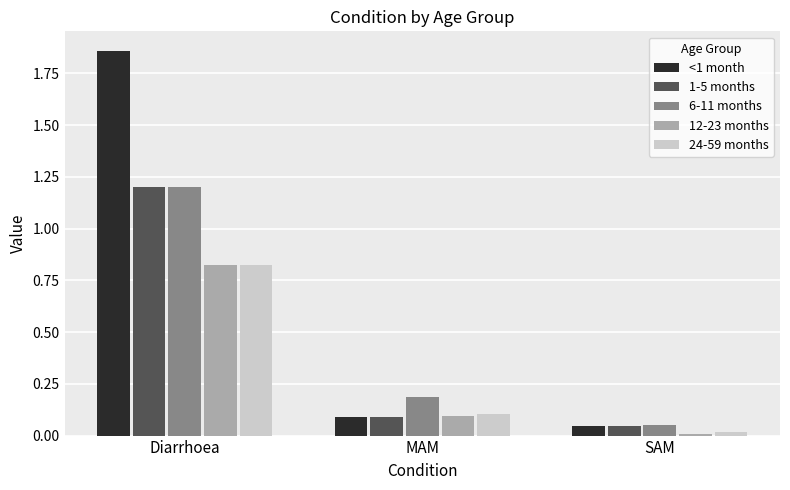

What is the sum of all 1-5 months values?

1.3